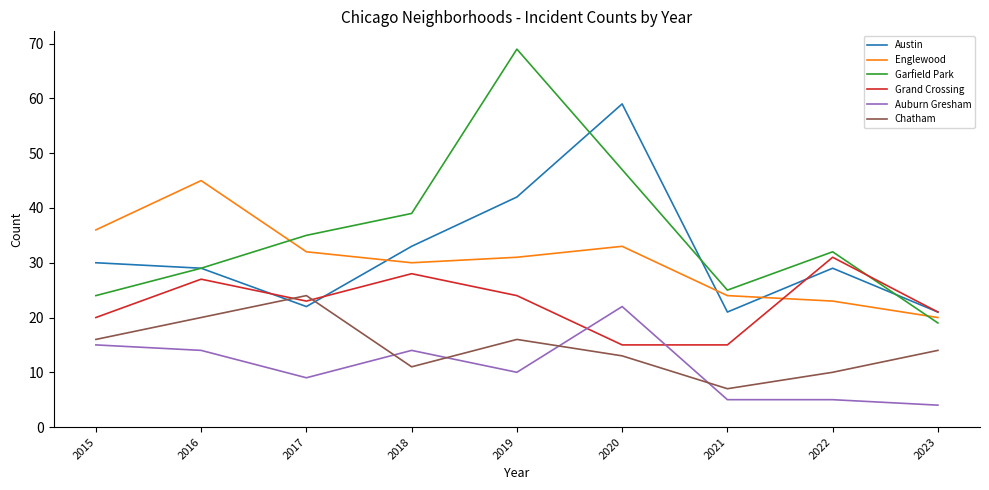

Is it true that Auburn Gresham equals 22 at 2020?

True